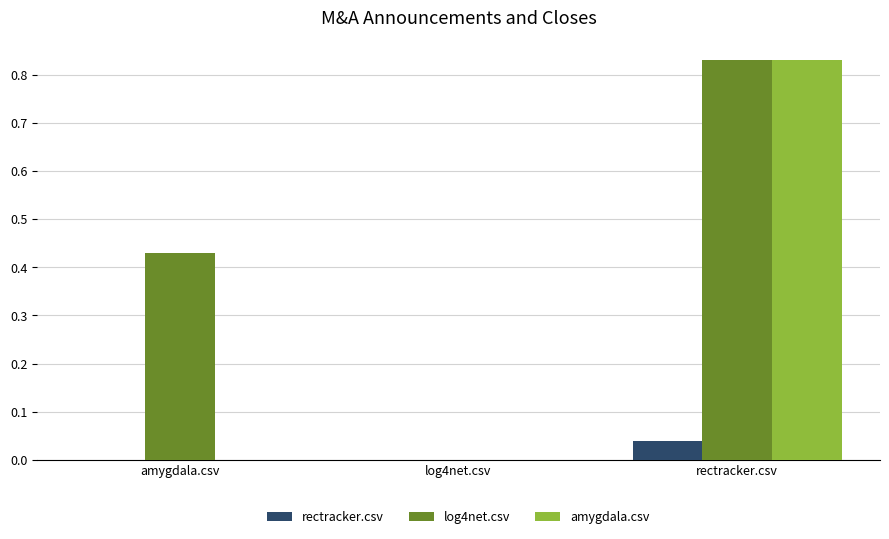

How many groups of bars are there?

3